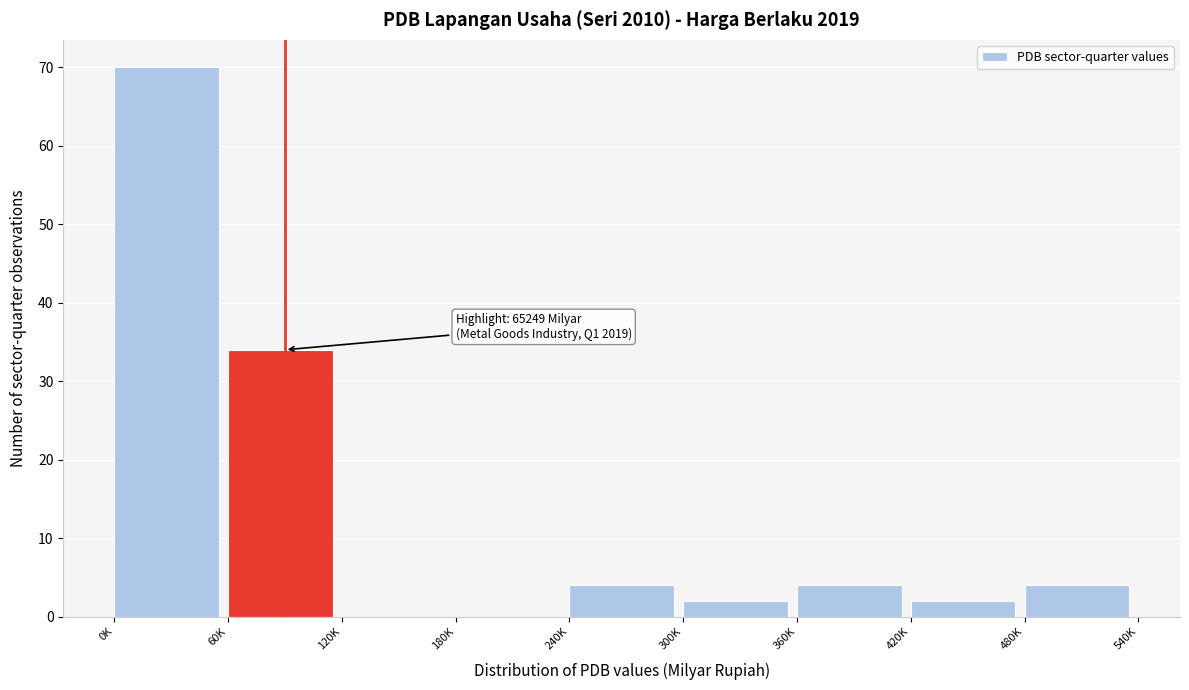

Reading left to right, what are all the values shown in this chart?

0K=70	60K=34	120K=0	180K=0	240K=4	300K=2	360K=4	420K=2	480K=4